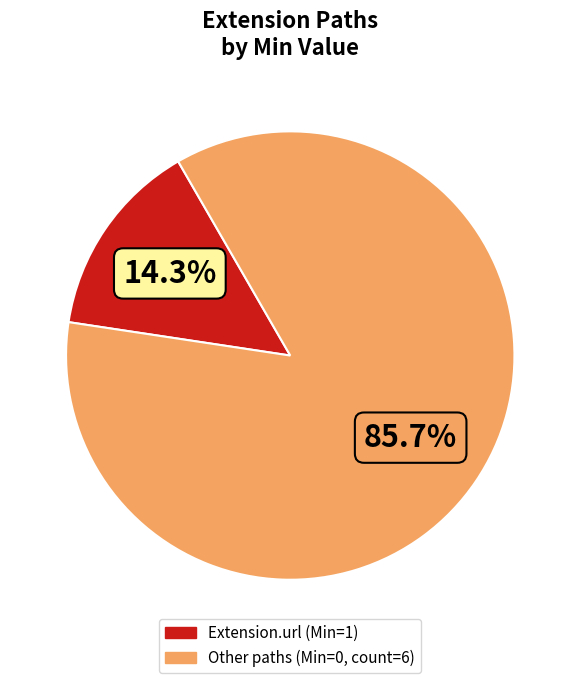

Does any single category account for the majority?

Yes